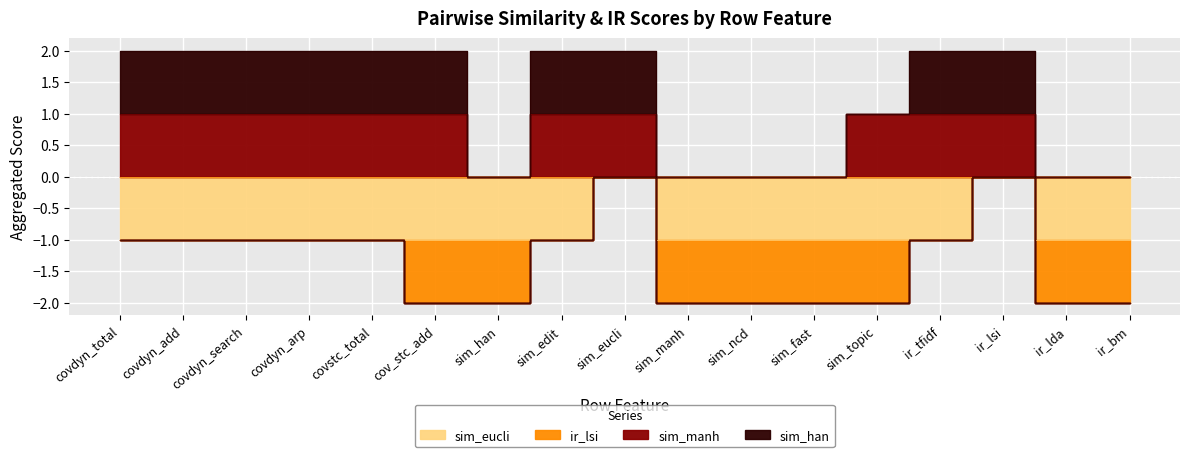

True or false: sim_manh has a value of 1 at covdyn_total.

True